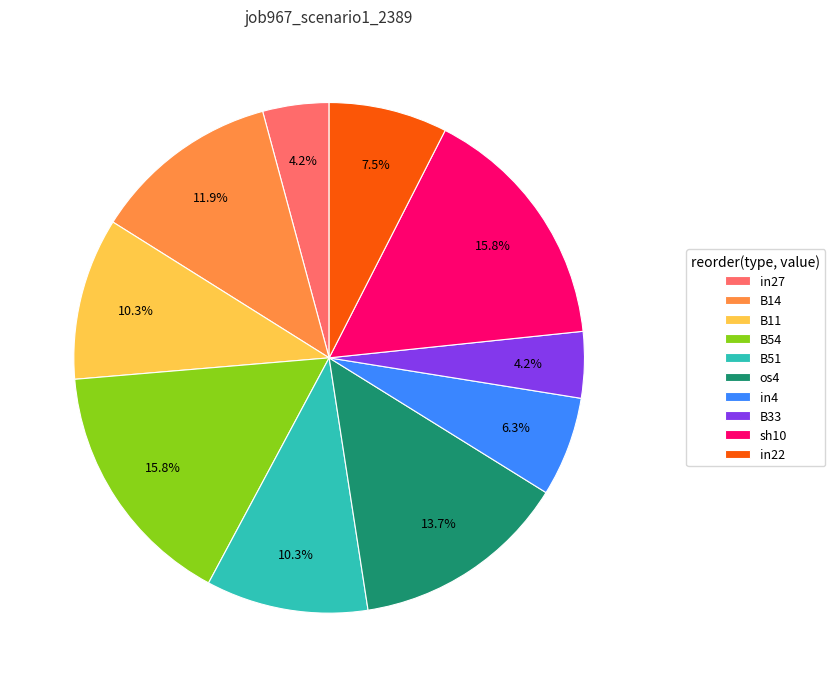

Is B14 the majority of the pie?

No